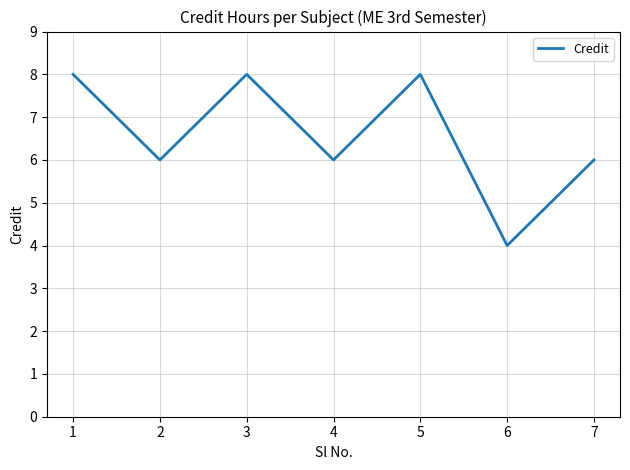

What is the average value?

7